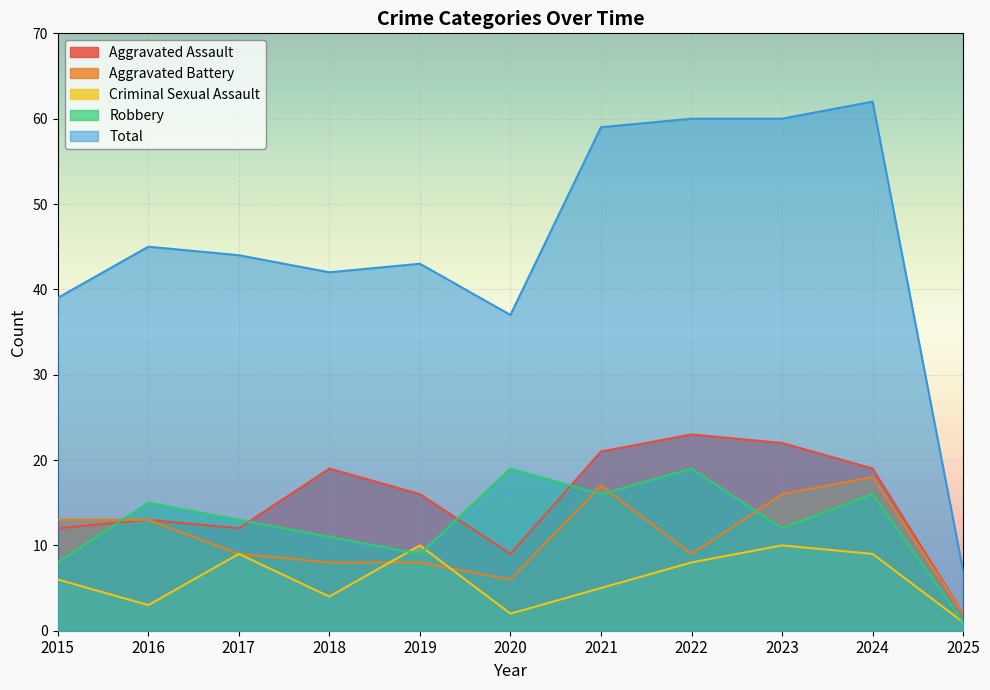

Rank the series by their maximum value, from highest to lowest.

Total, Aggravated Assault, Robbery, Aggravated Battery, Criminal Sexual Assault